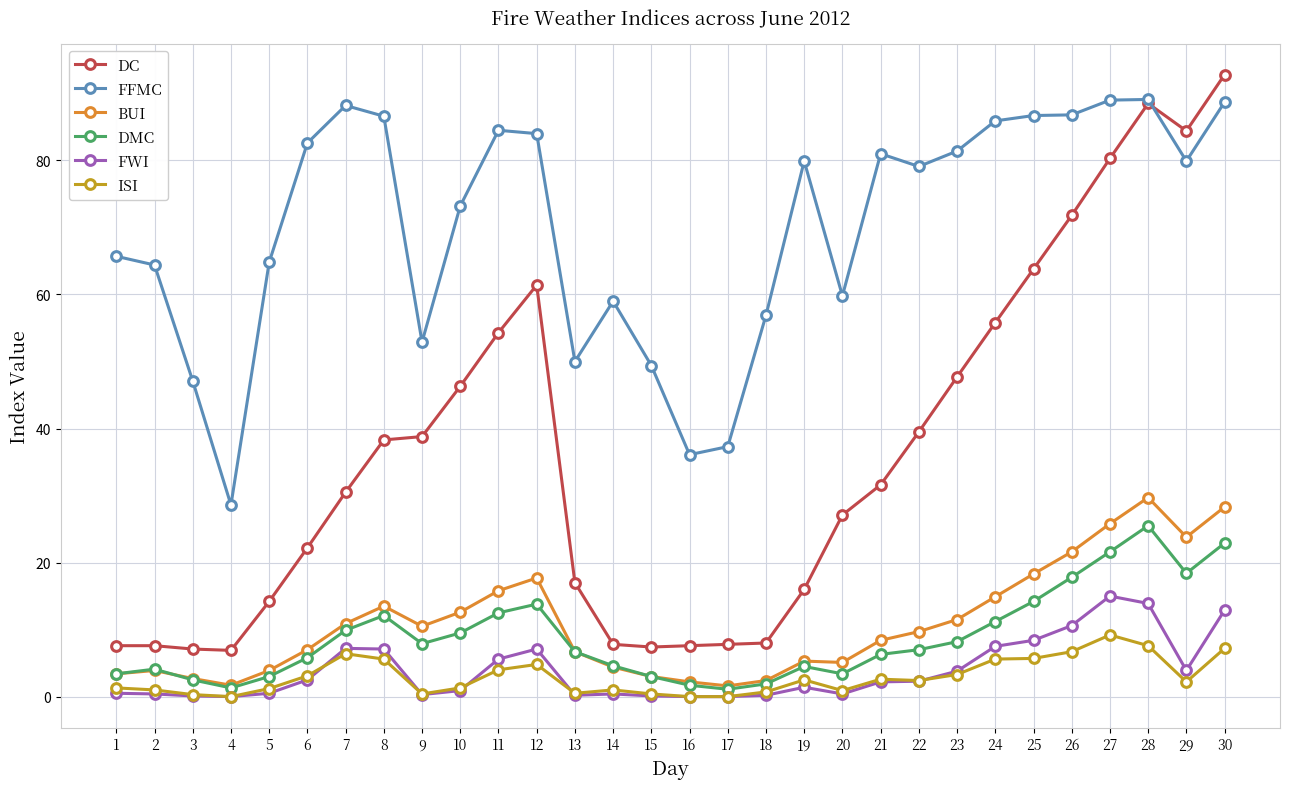

Rank the series by their maximum value, from highest to lowest.

DC, FFMC, BUI, DMC, FWI, ISI